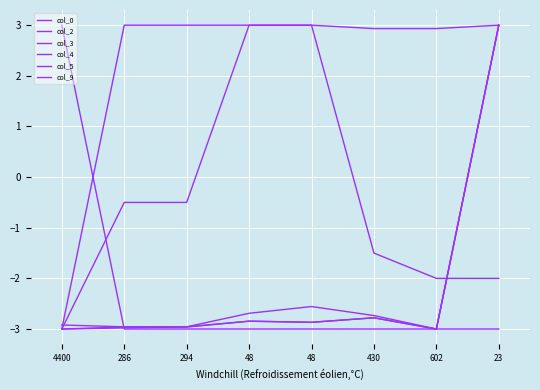

Does the chart display data point markers on the line(s)?

No